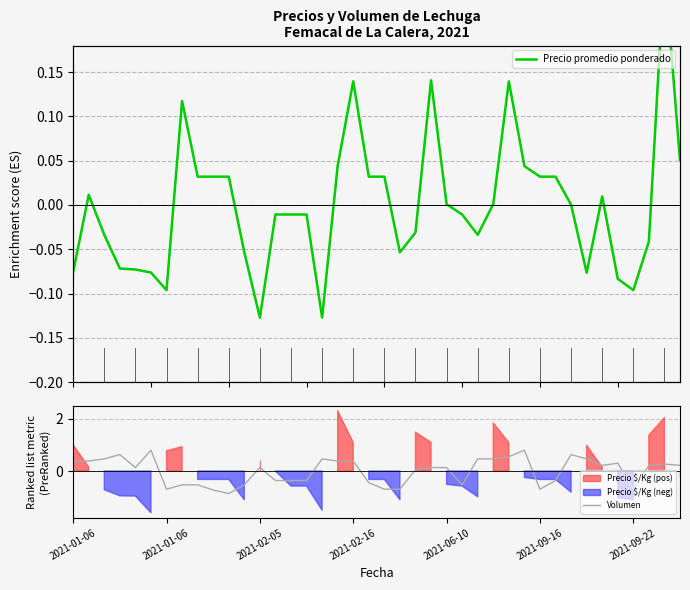

After their last crossing, which series has the higher values: Precio promedio ponderado or Volumen?

Volumen